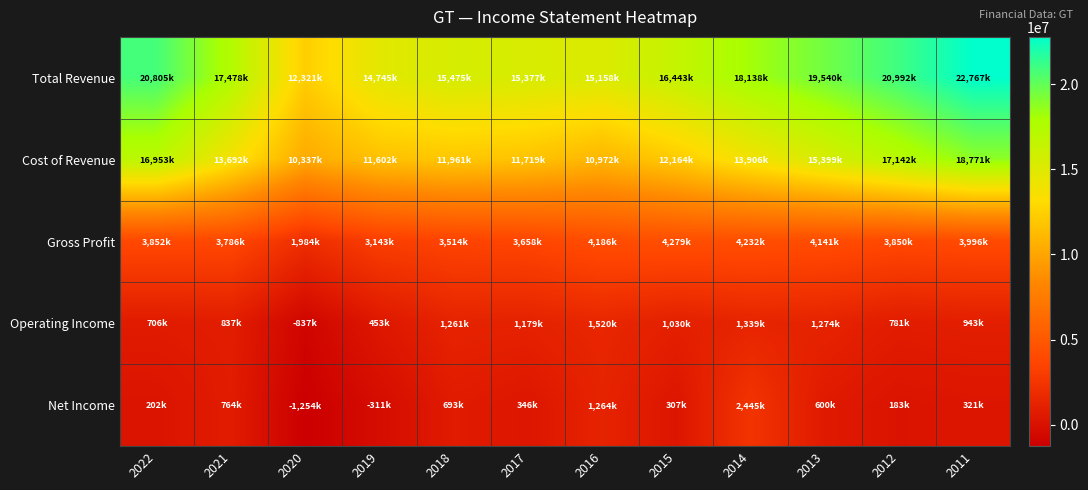

At which category does the chart reach its minimum across all series?

2020